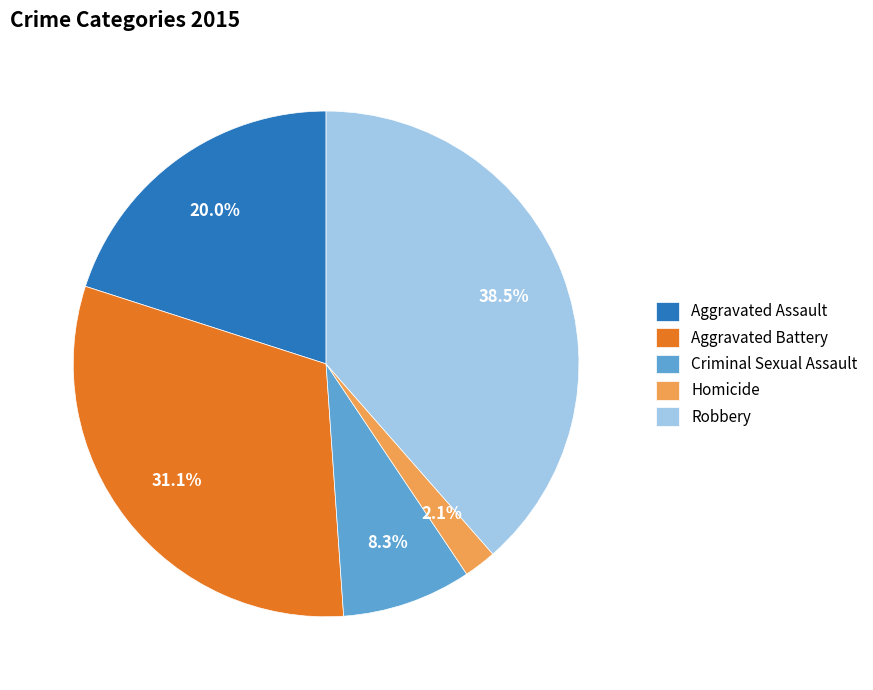

Rank the categories by value from lowest to highest.

Homicide, Criminal Sexual Assault, Aggravated Assault, Aggravated Battery, Robbery